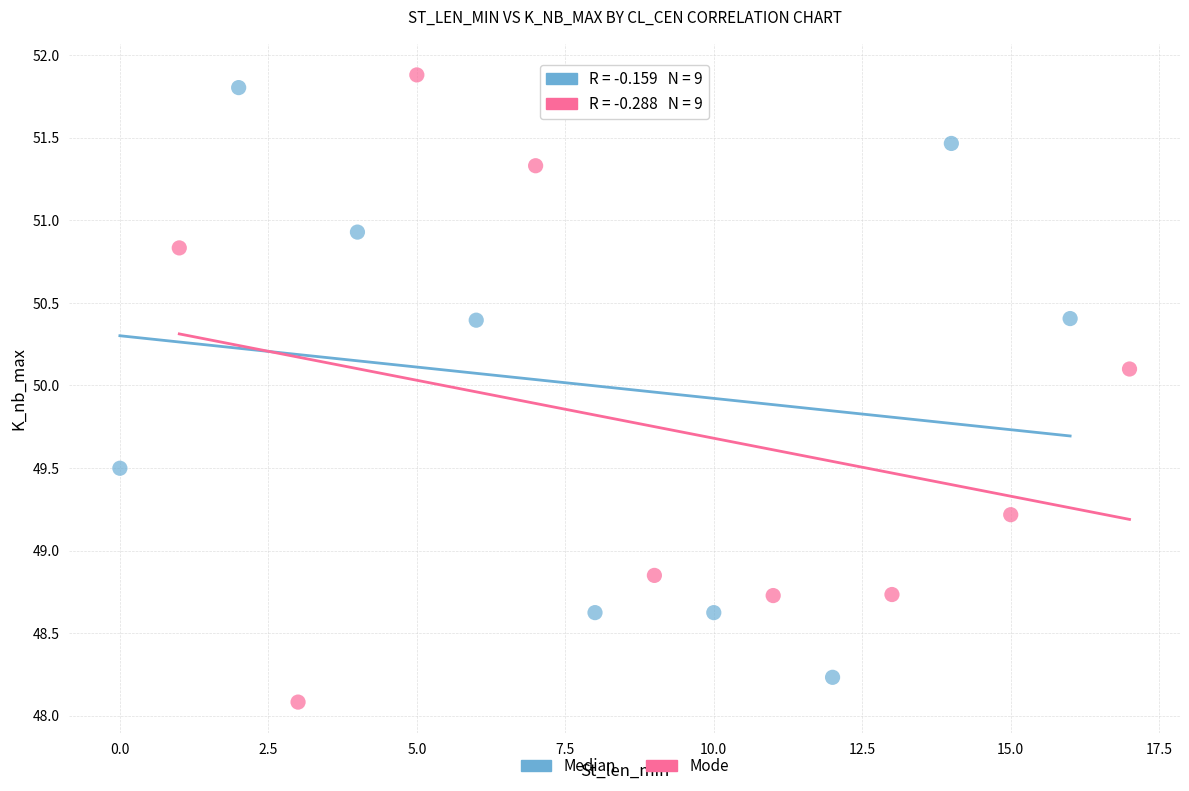

Which series contains the lowest Y value?

Mode